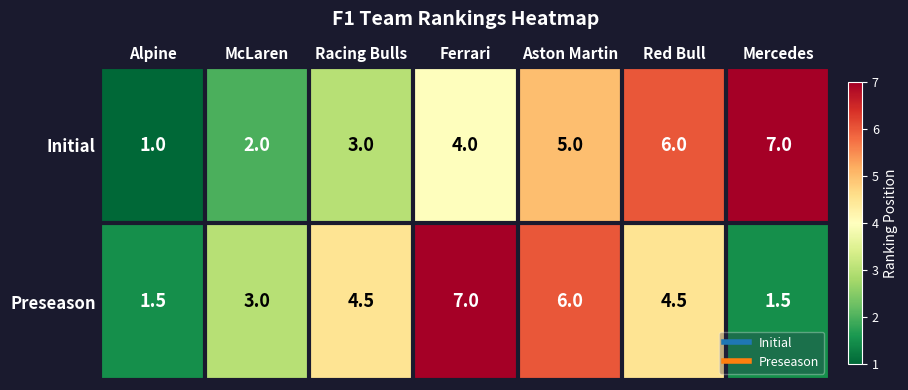

At Red Bull, list the series in order from smallest to largest.

Preseason, Initial